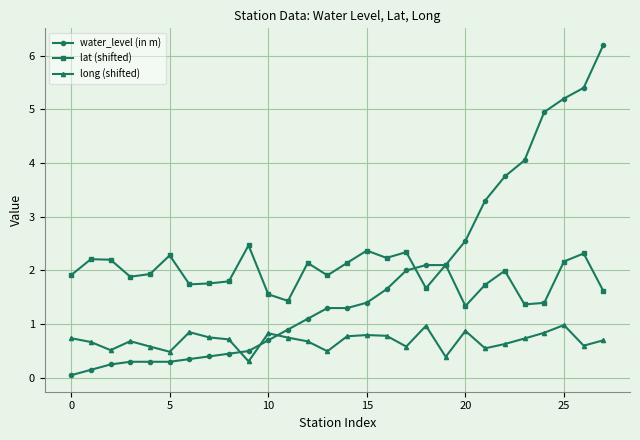

True or false: lat (shifted) has more than 0 interior local peaks.

True